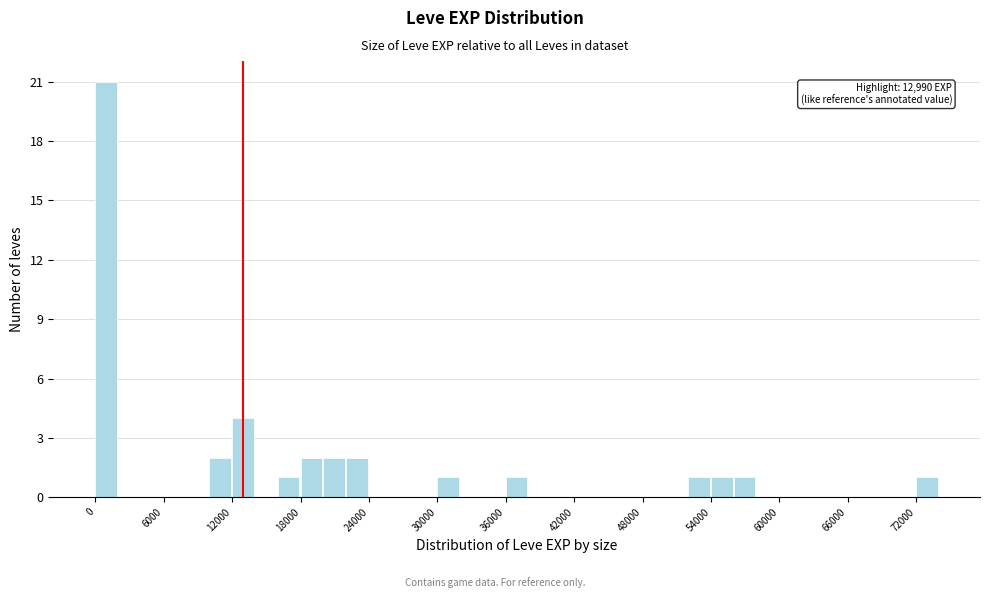

Read against the x-axis, roughly where is the centre of the tallest bar?

1000